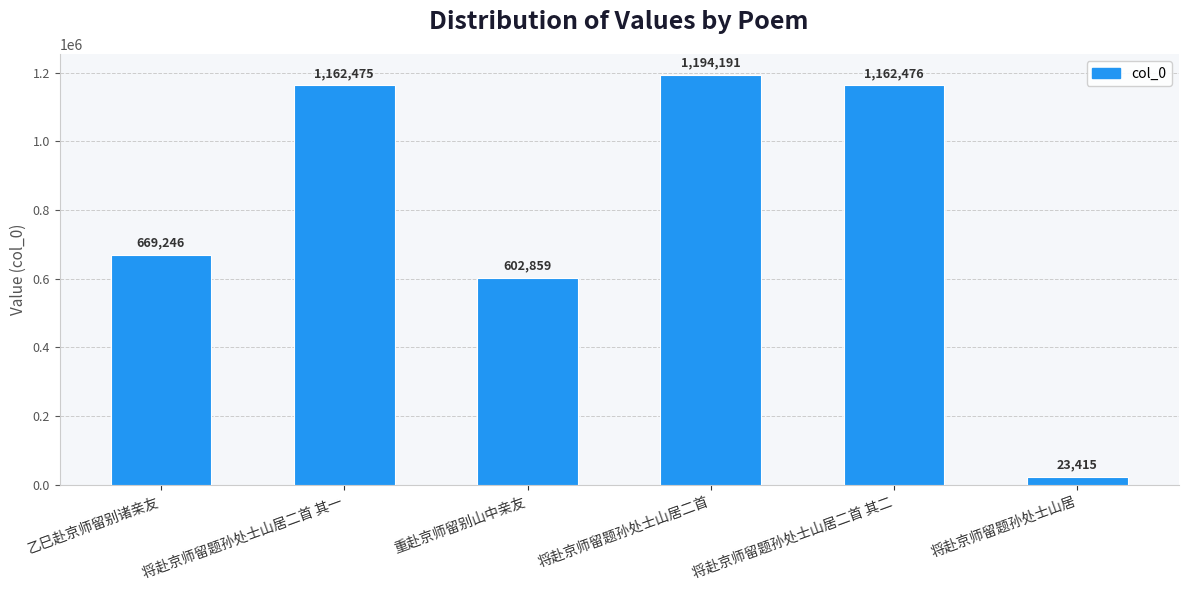

True or false: the data shows 669246 at 乙巳赴京师留别诸亲友.

True